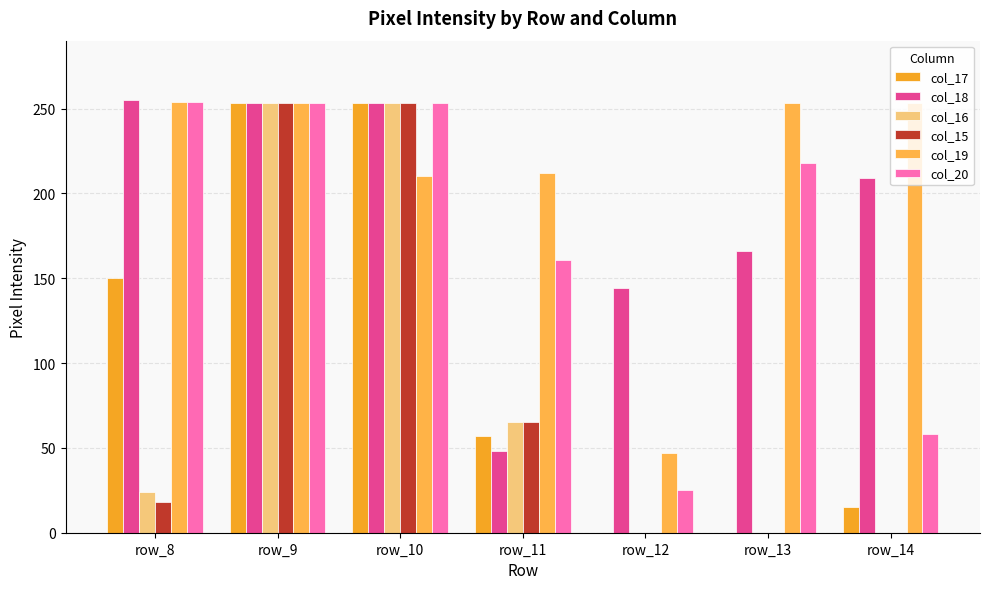

What is the sum of all col_16 values?

595